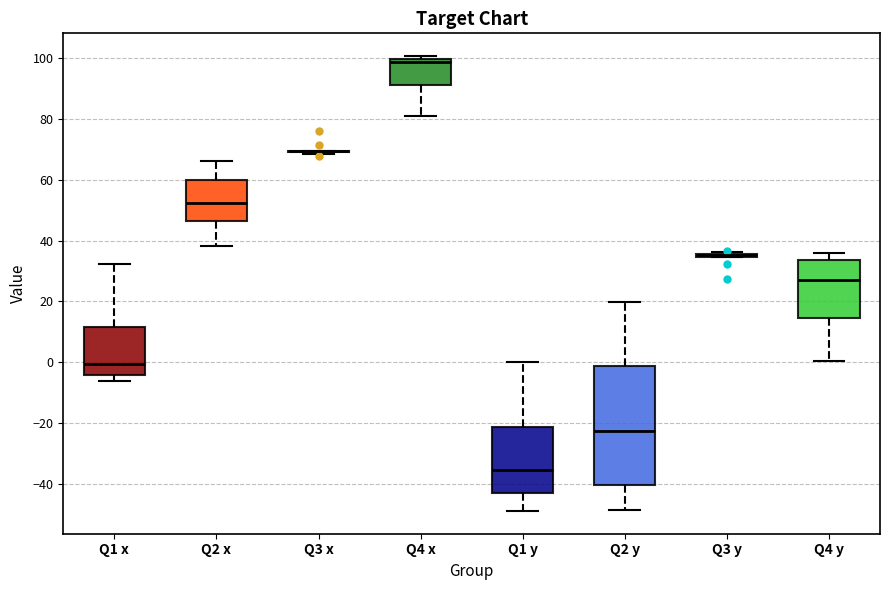

Which box is the tallest, from its lower edge to its upper edge?

Q2 y